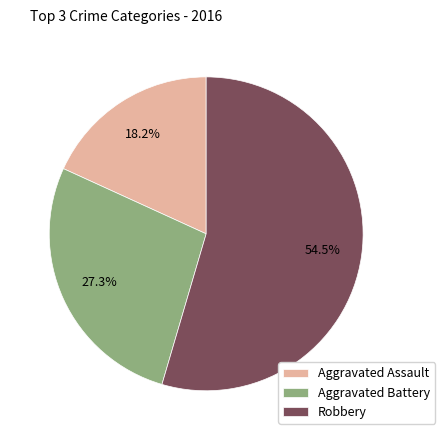

To the nearest percent, what is the combined percentage of Robbery and Aggravated Assault?

73%